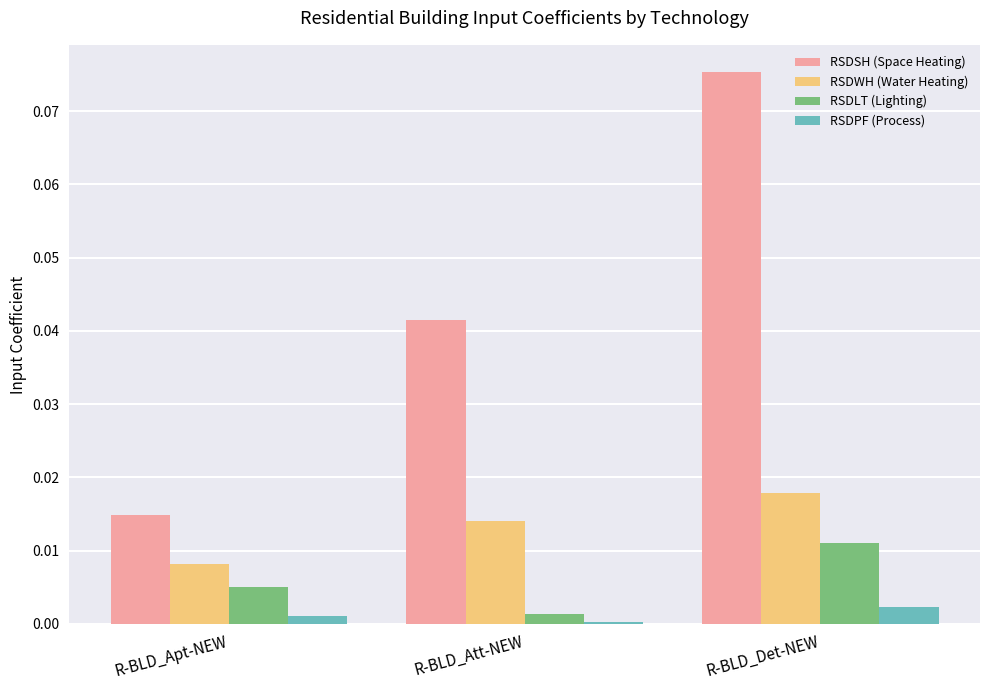

Between R-BLD_Apt-NEW and R-BLD_Att-NEW, which series saw the biggest shift?

RSDSH (Space Heating)